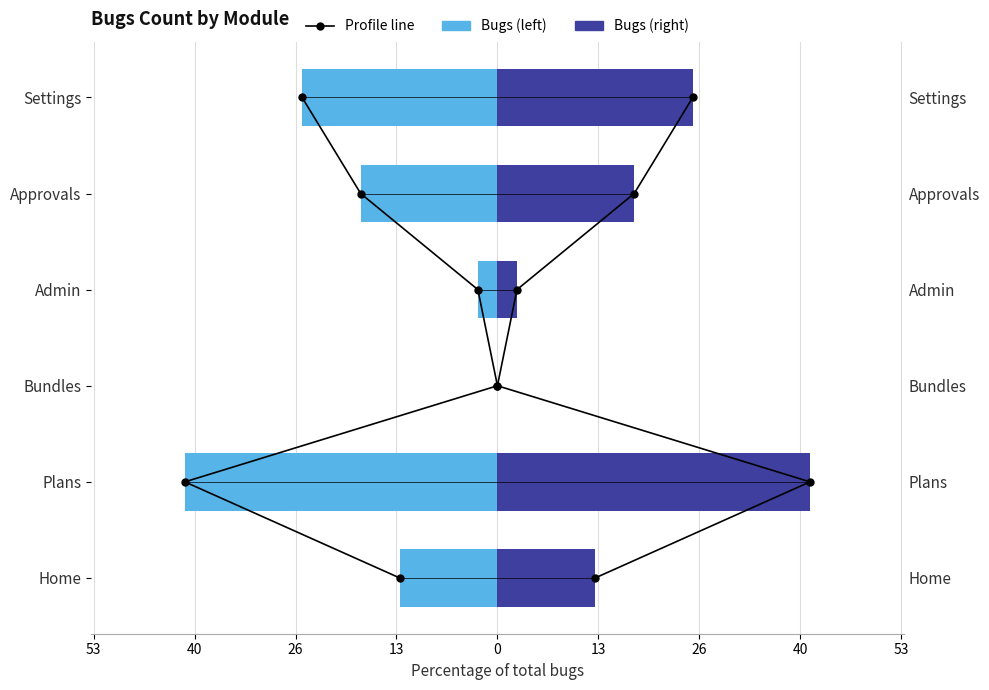

What is the total value across all series at 13?

3.0